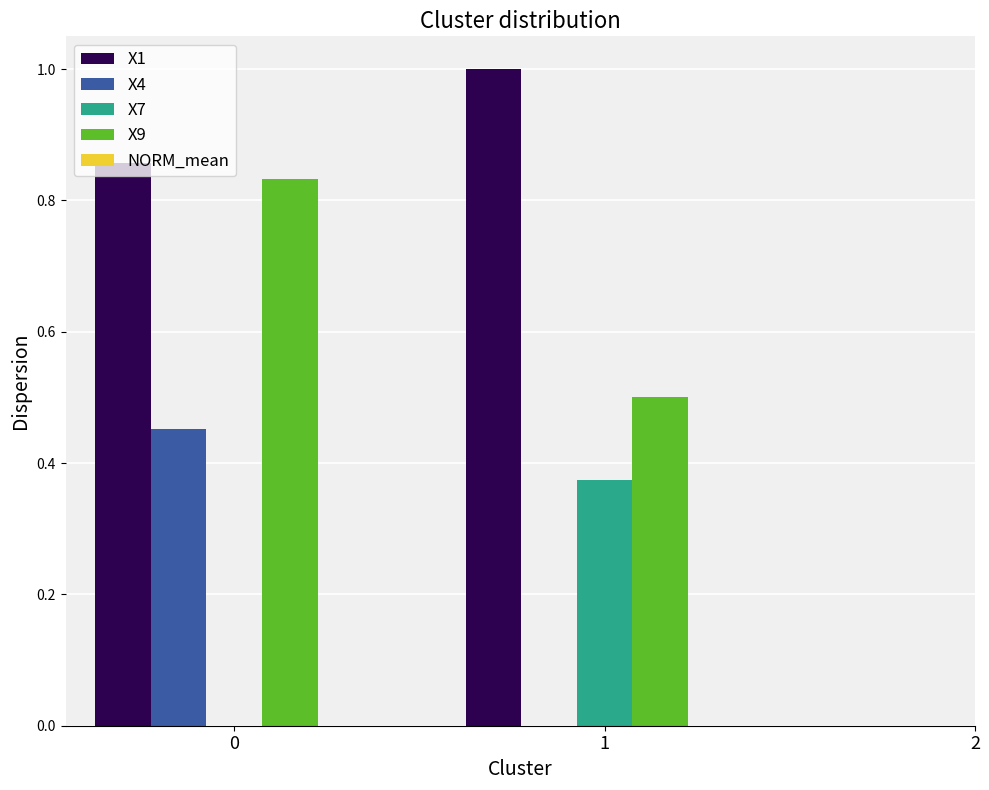

Which series has the largest range (max minus min)?

X4